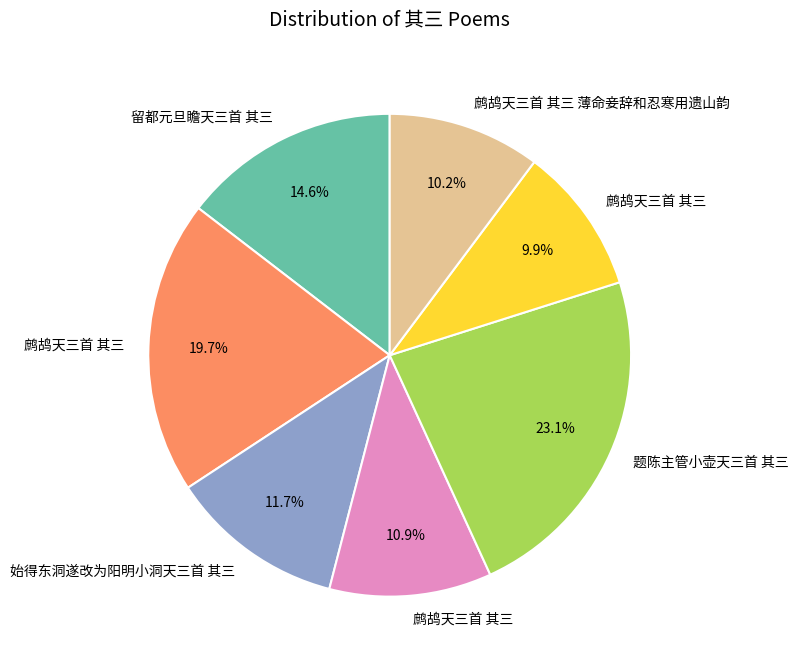

Is there any slice that represents more than half of the pie?

No